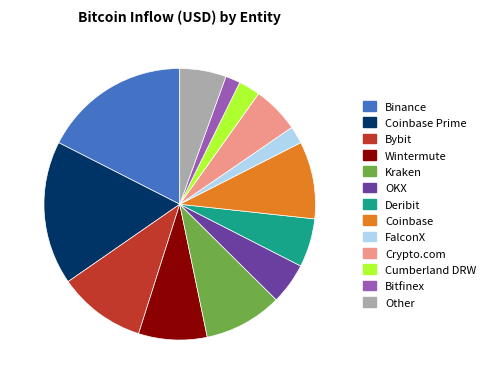

Is there a majority slice in this chart?

No